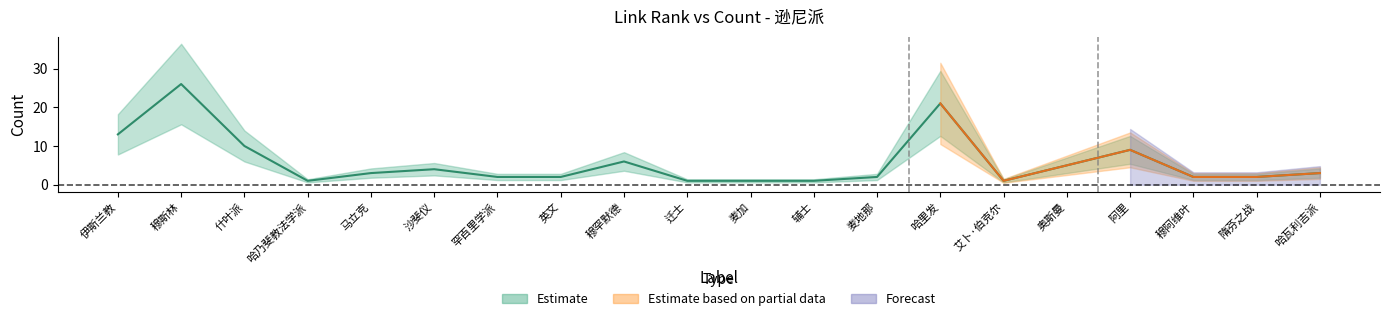

Rank the categories by value from lowest to highest.

哈乃斐教法学派, 迁士, 麦加, 辅士, 艾卜·伯克尔, 罕百里学派, 英文, 麦地那, 穆阿维叶, 隋芬之战, 马立克, 哈瓦利吉派, 沙斐仪, 奥斯曼, 穆罕默德, 阿里, 什叶派, 伊斯兰教, 哈里发, 穆斯林